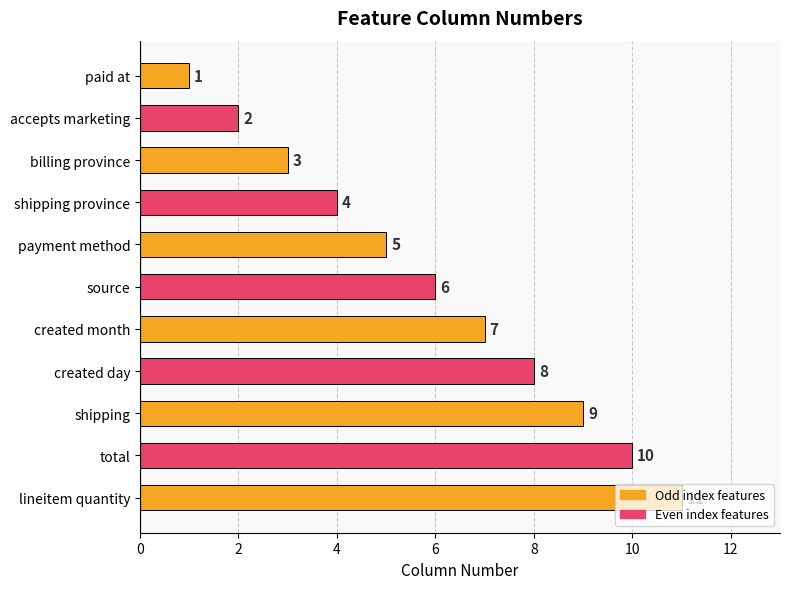

What is the label of the 5th bar from the bottom?

created month